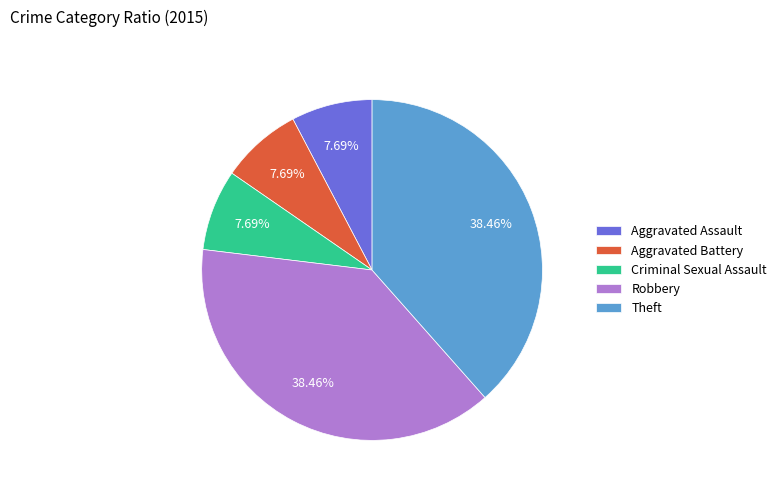

To the nearest percent, what is the difference between the Robbery and Criminal Sexual Assault slice percentages?

31%